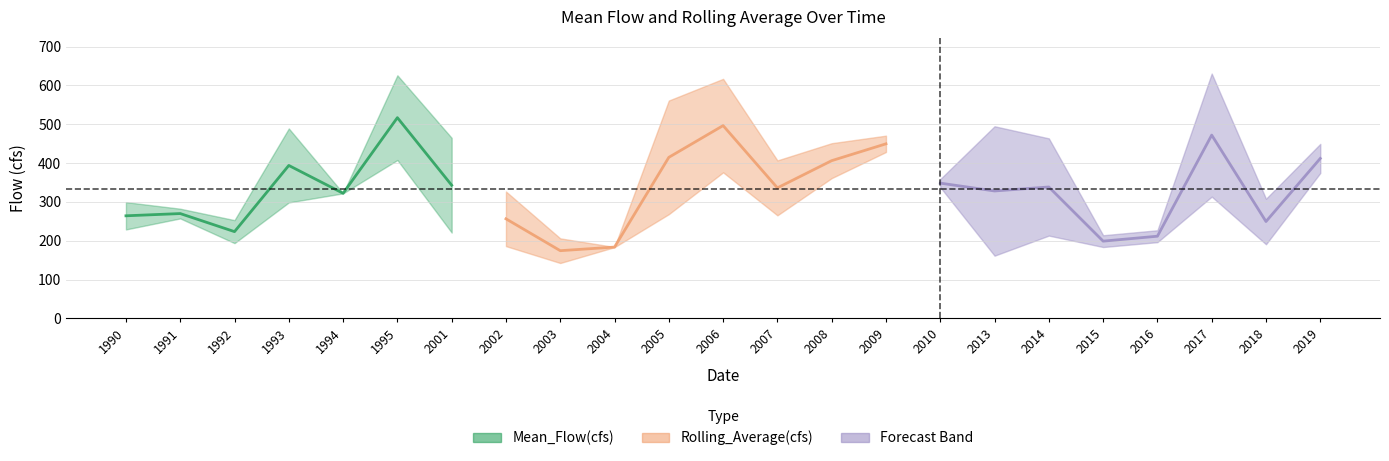

Is the value of Mean_Flow(cfs) at 2001 greater than the value of Rolling_Average(cfs) at 2006?

No